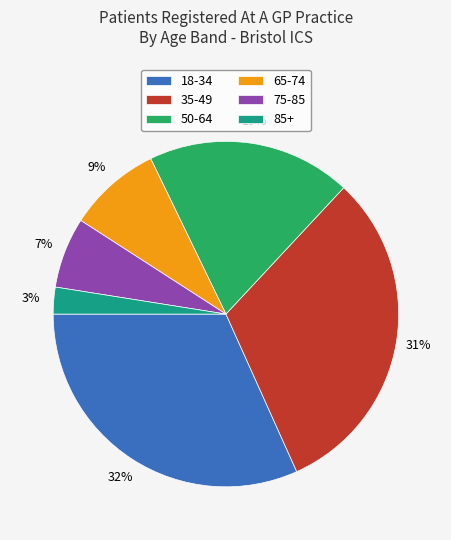

Is it true that 65-74 is 9% of the pie?

True